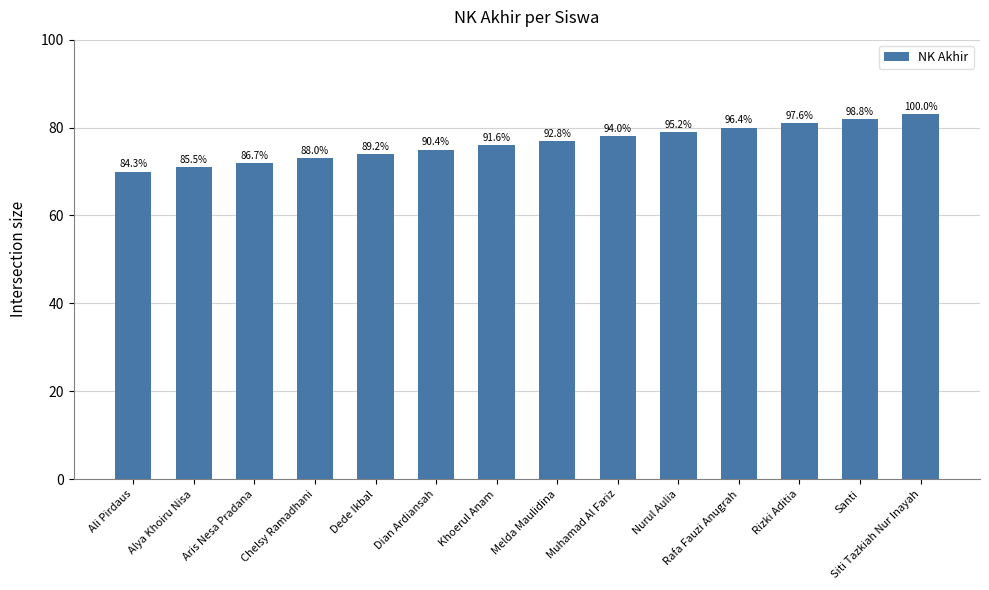

Does the chart contain any negative values?

No